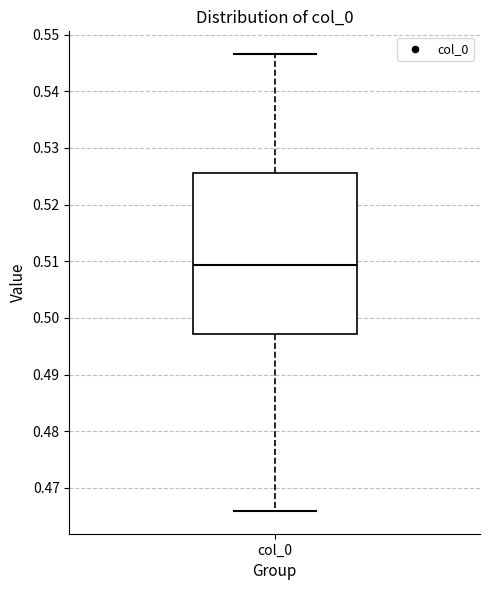

Transcribe this box plot: give where the median line is, the range the box spans, and where the two whiskers end, as read against the y-axis. The values are not printed on the chart, so give them approximately, as read against the axis.

median 0.509, box 0.497 to 0.526, whiskers 0.466 to 0.547